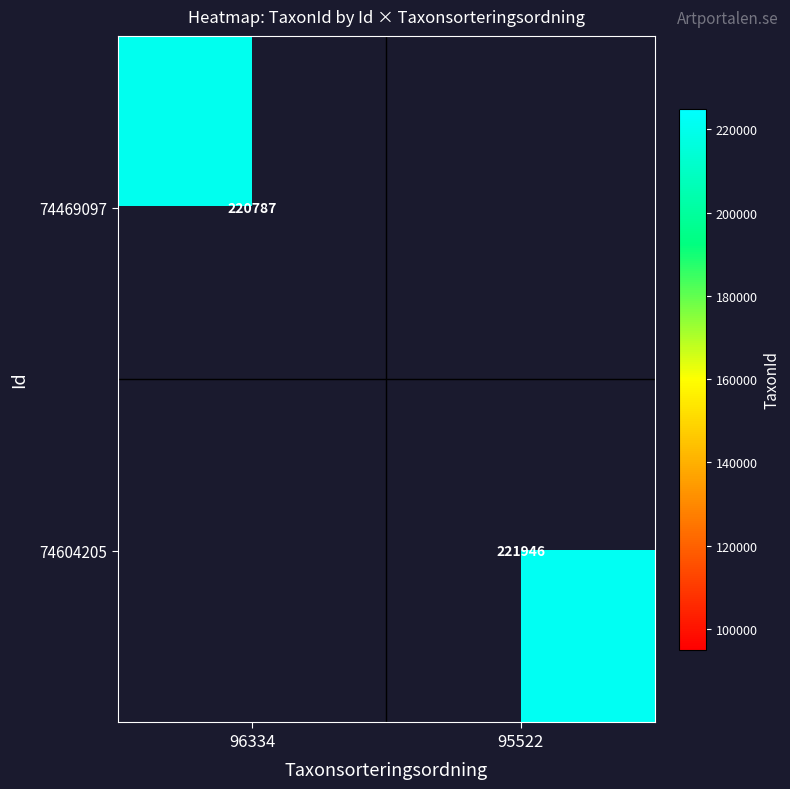

The 74469097 series shows 113234 at 96334. True or false?

False